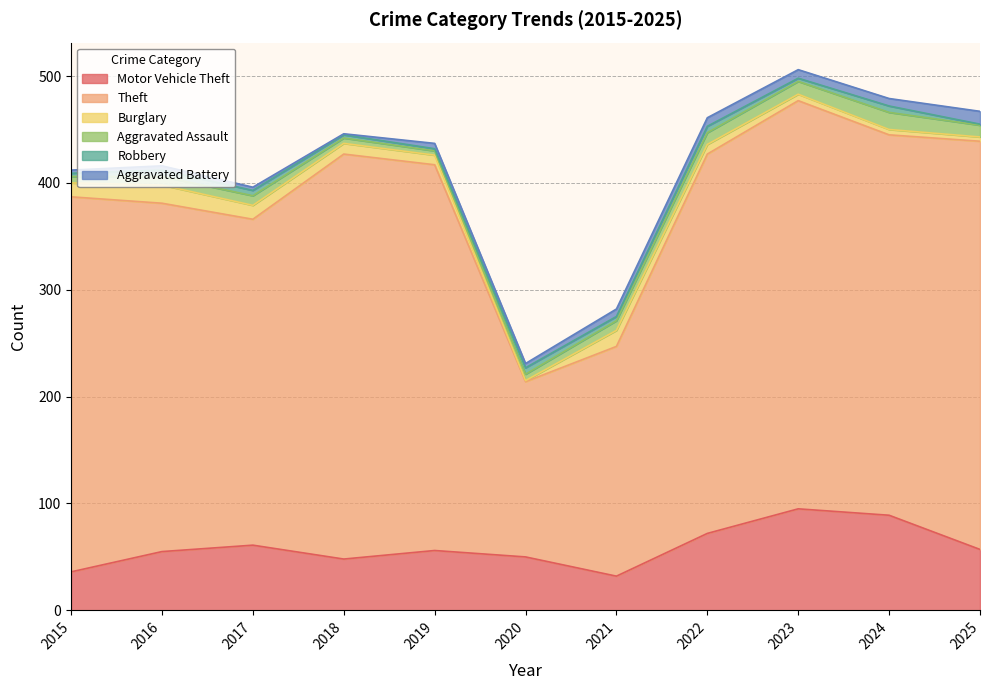

Which series has the largest total across all categories?

Theft